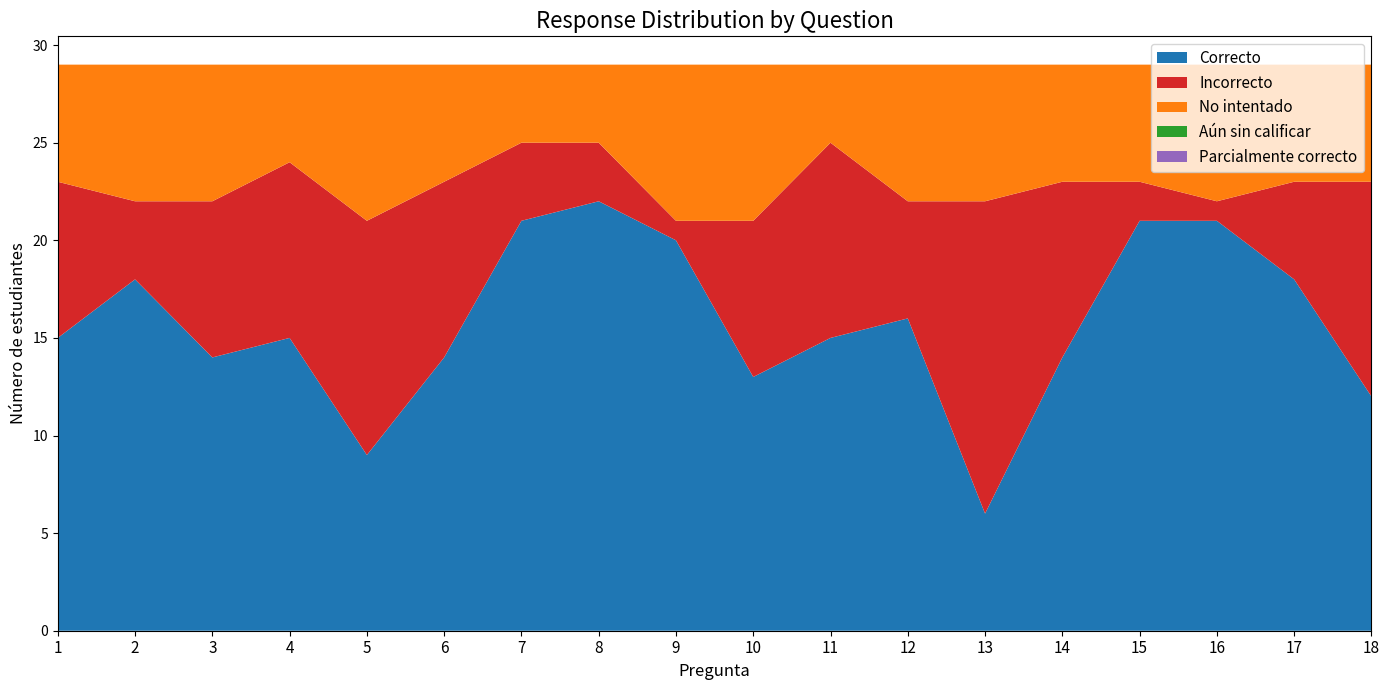

Reading left to right, transcribe all the data shown in this chart.

Correcto: 1=15	2=18	3=14	4=15	5=9	6=14	7=21	8=22	9=20	10=13	11=15	12=16	13=6	14=14	15=21	16=21	17=18	18=12
Incorrecto: 1=8	2=4	3=8	4=9	5=12	6=9	7=4	8=3	9=1	10=8	11=10	12=6	13=16	14=9	15=2	16=1	17=5	18=11
No intentado: 1=6	2=7	3=7	4=5	5=8	6=6	7=4	8=4	9=8	10=8	11=4	12=7	13=7	14=6	15=6	16=7	17=6	18=6
Aún sin calificar: 1=0	2=0	3=0	4=0	5=0	6=0	7=0	8=0	9=0	10=0	11=0	12=0	13=0	14=0	15=0	16=0	17=0	18=0
Parcialmente correcto: 1=0	2=0	3=0	4=0	5=0	6=0	7=0	8=0	9=0	10=0	11=0	12=0	13=0	14=0	15=0	16=0	17=0	18=0